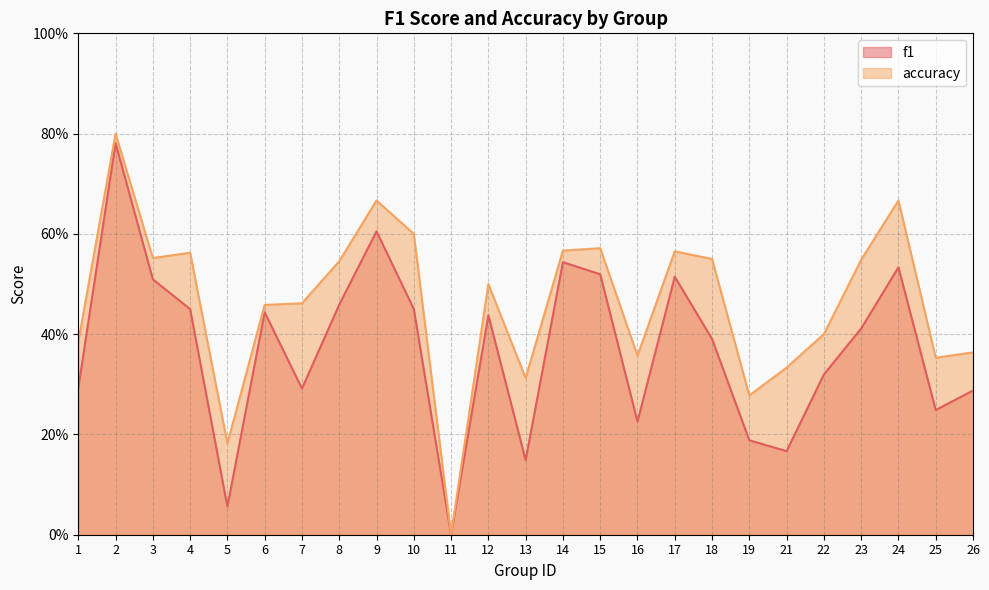

Which label corresponds to the largest value in the chart?

2